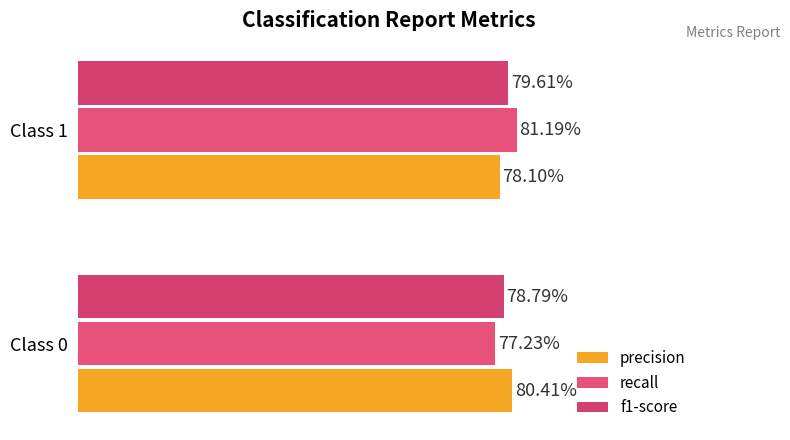

Rank the series by their maximum value, from highest to lowest.

recall, precision, f1-score